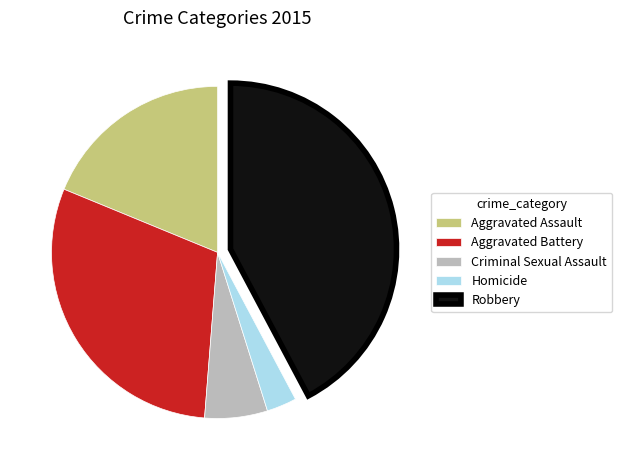

True or false: Aggravated Battery accounts for 24% of the total.

False